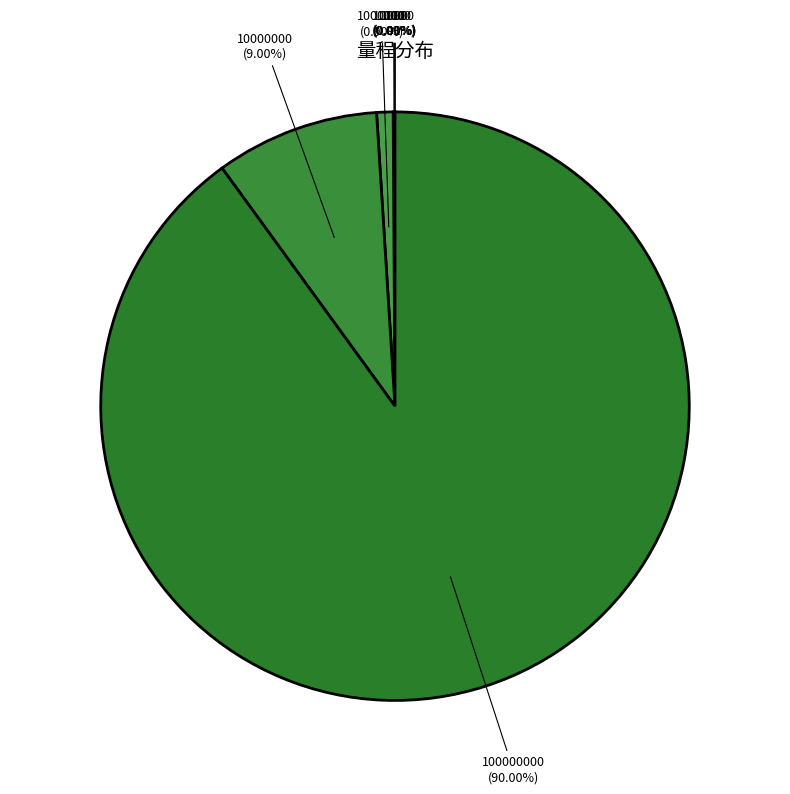

Is there a majority slice in this chart?

Yes